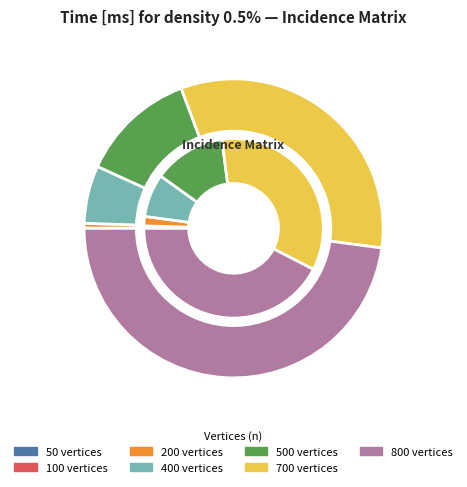

To the nearest percent, what is the combined percentage of 400 and 700?

39%